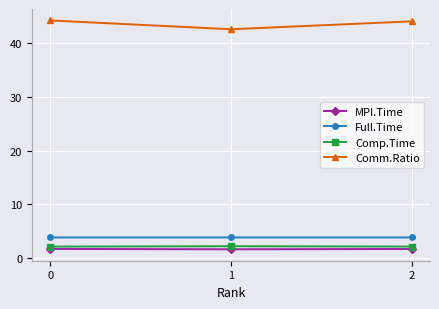

Which category has the lowest value in the Comm.Ratio series?

1